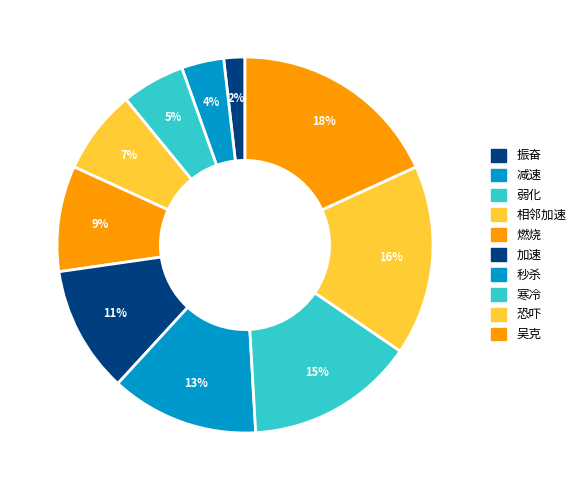

What portion of the pie excludes 弱化?

94.5%